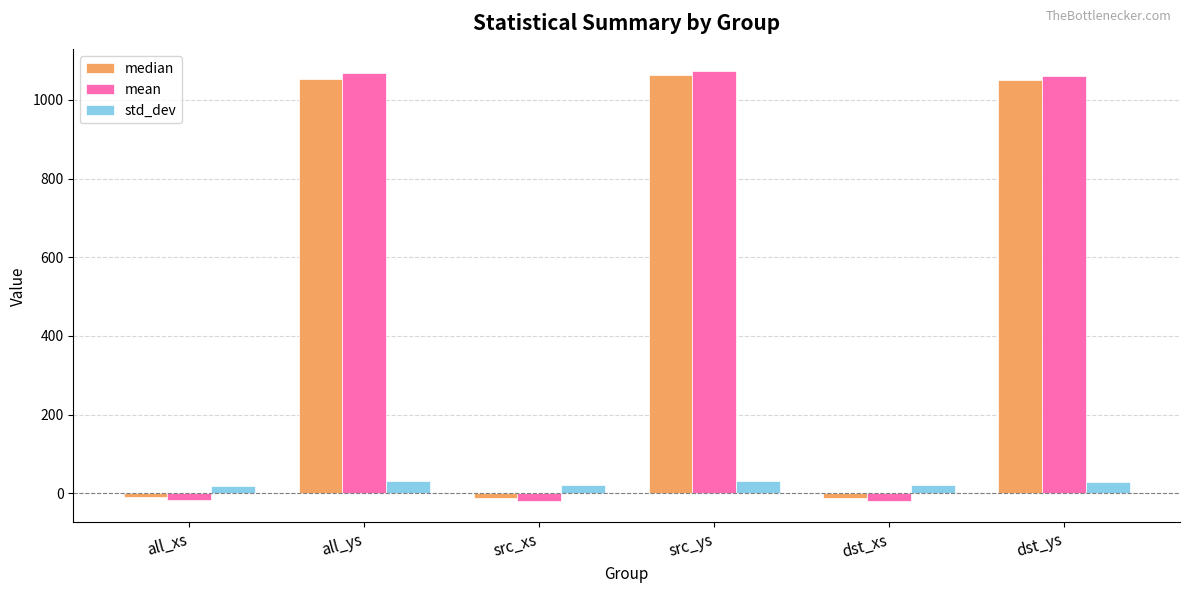

Is the value of mean at dst_ys greater than the value of median at dst_xs?

Yes